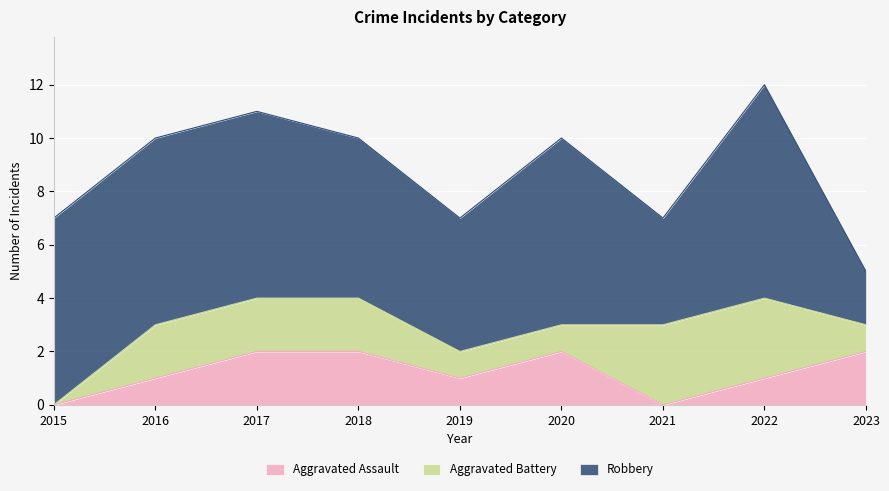

Does the chart display data point markers on the line(s)?

No